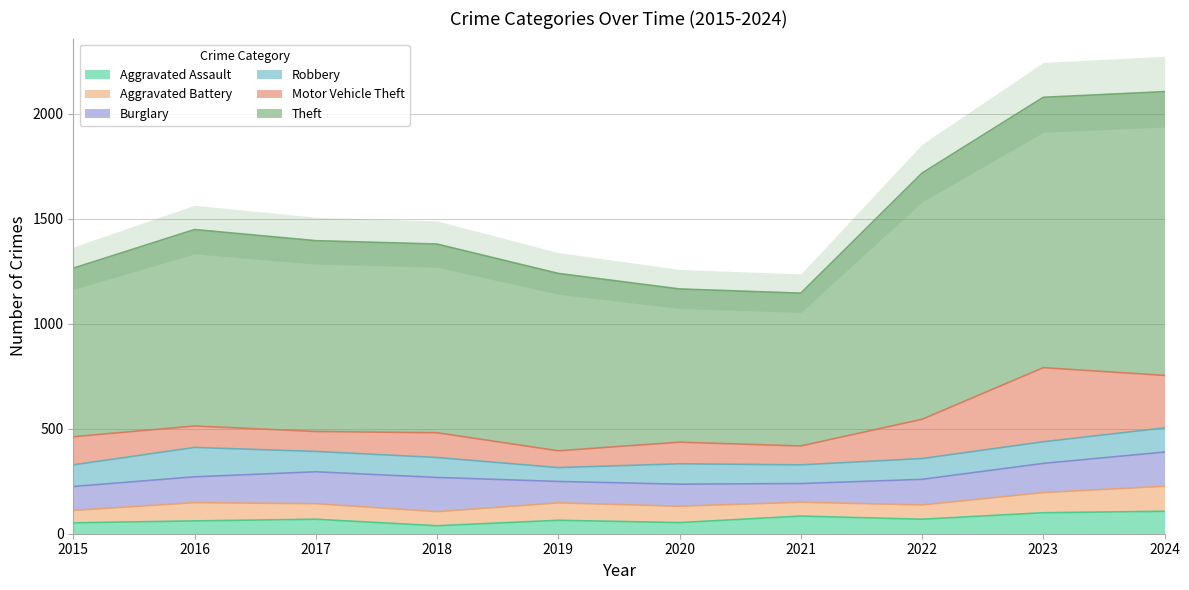

What are all the series names shown in the legend?

Aggravated Assault, Aggravated Battery, Burglary, Robbery, Motor Vehicle Theft, Theft